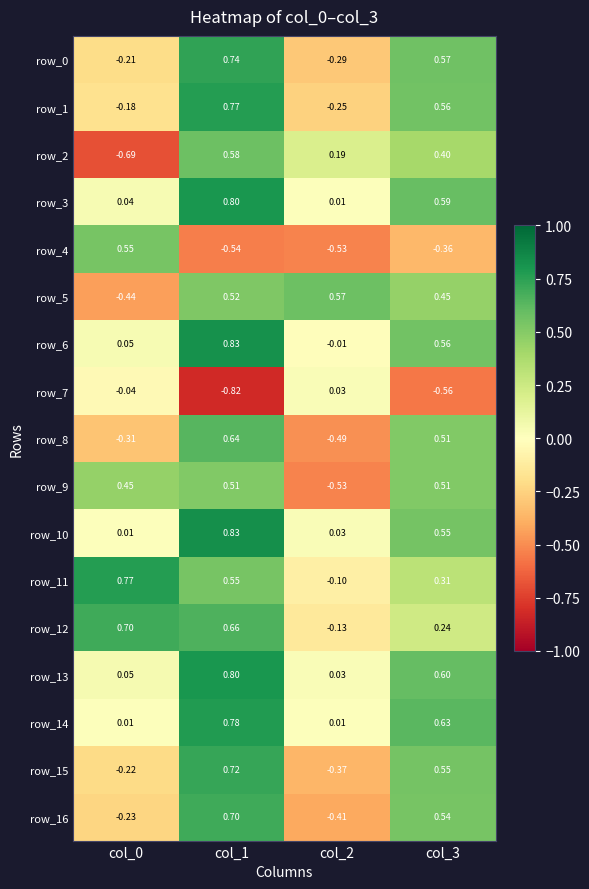

Is the value of row_9 at col_0 greater than the value of row_8 at col_1?

No